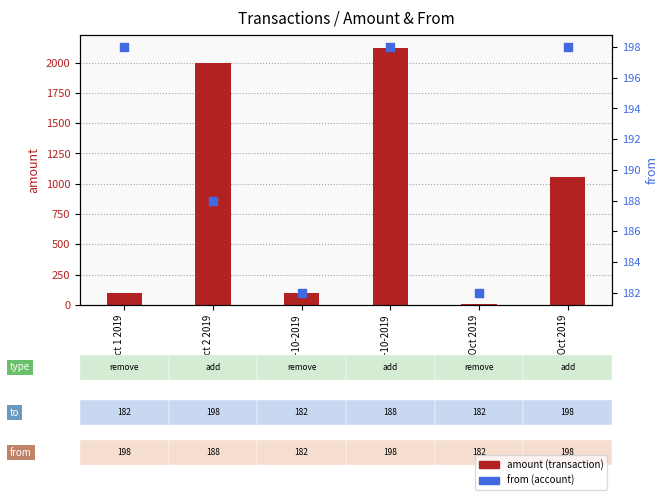

Which series contains the highest Y value?

amount (transaction)